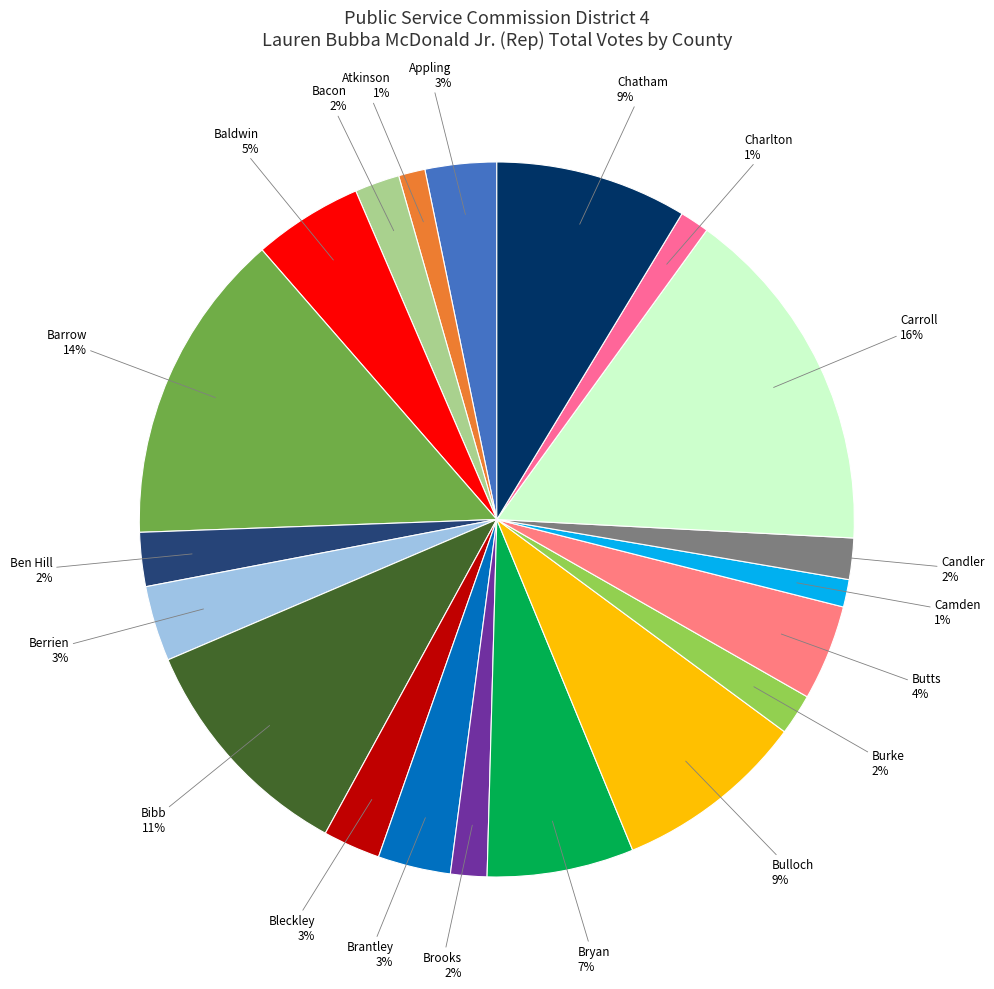

What is the largest slice in the pie chart?

Carroll